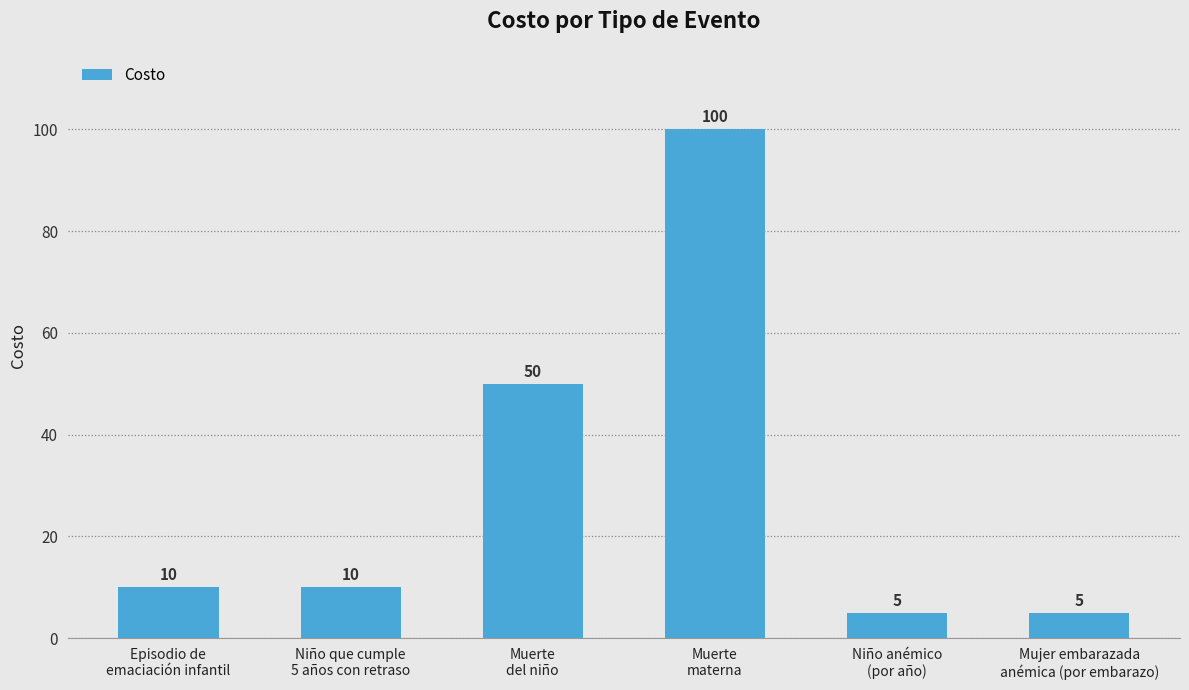

What is the value of the 1st bar from the left?

10